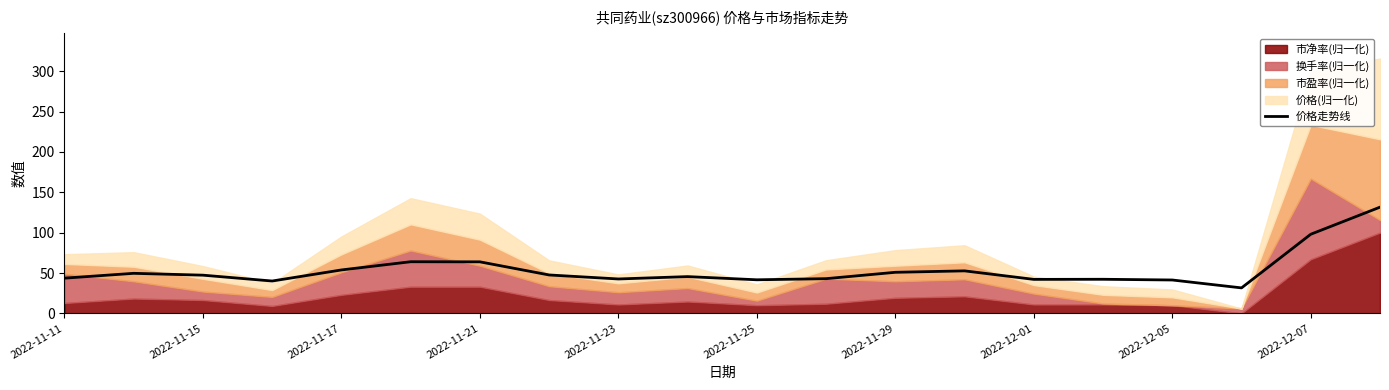

True or false: 价格走势线 has a value of 63.8 at 2022-11-21.

True